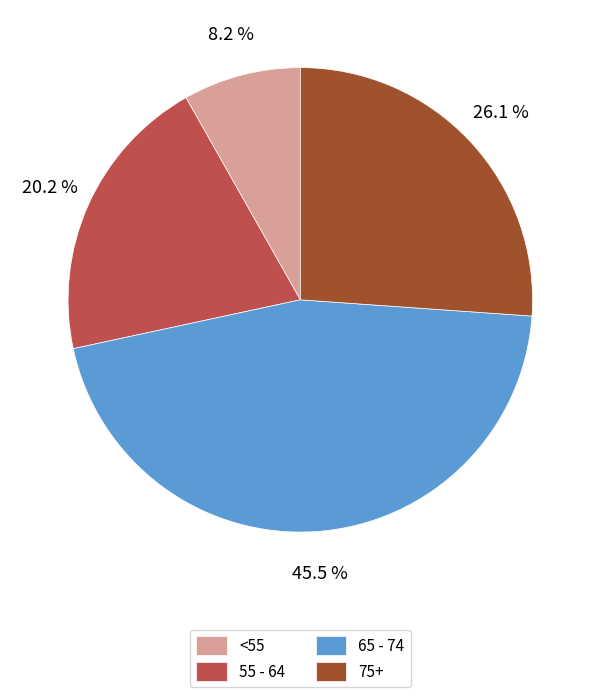

Which slice is the largest?

65 - 74